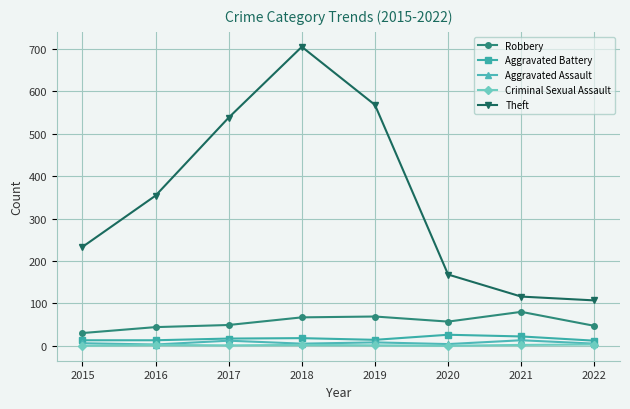

Which series has the largest range (max minus min)?

Theft